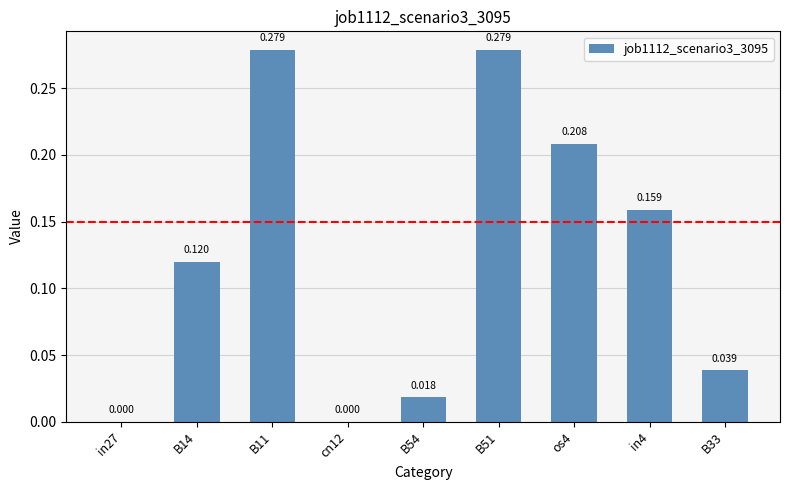

At which label is the value closest to 0?

in27